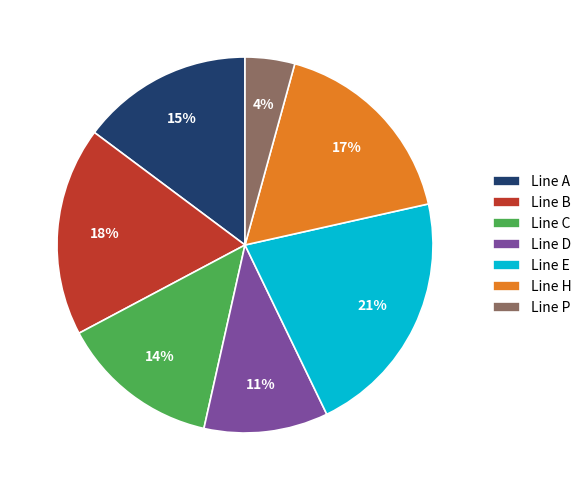

What is the largest slice in the pie chart?

Line E